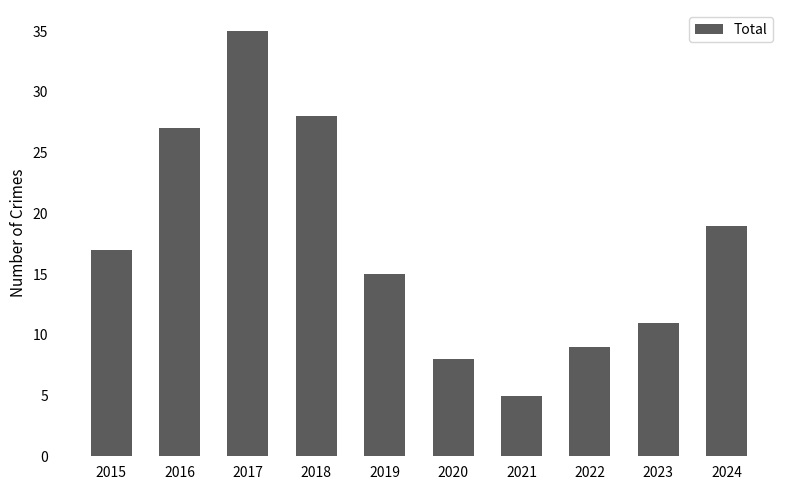

Reading left to right, transcribe all the data shown in this chart.

2015=17	2016=27	2017=35	2018=28	2019=15	2020=8	2021=5	2022=9	2023=11	2024=19